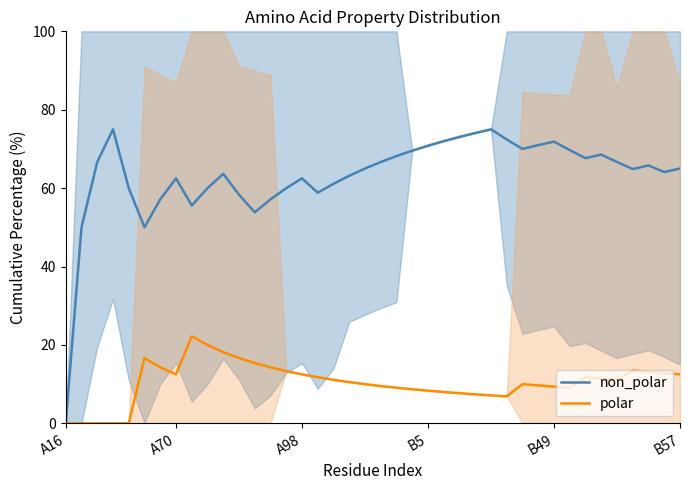

Is this an area chart (filled region under the line)?

No